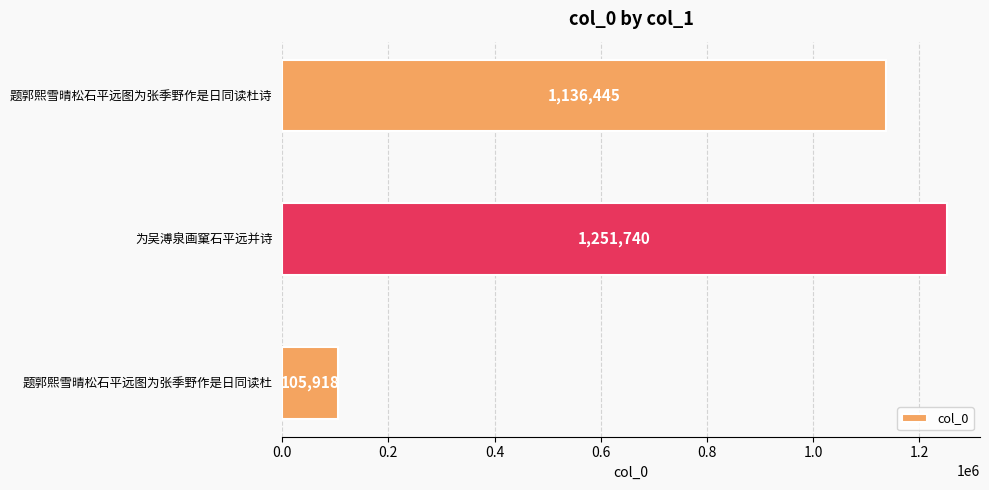

What is the average value?

831368